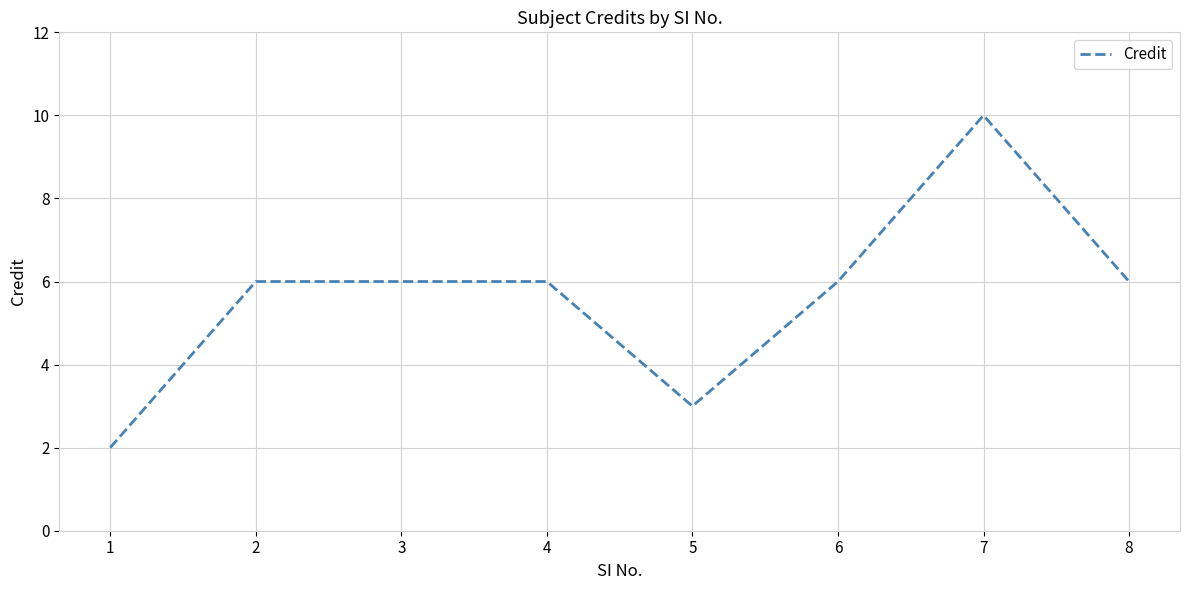

Count the values in the range 6 to 7.

5